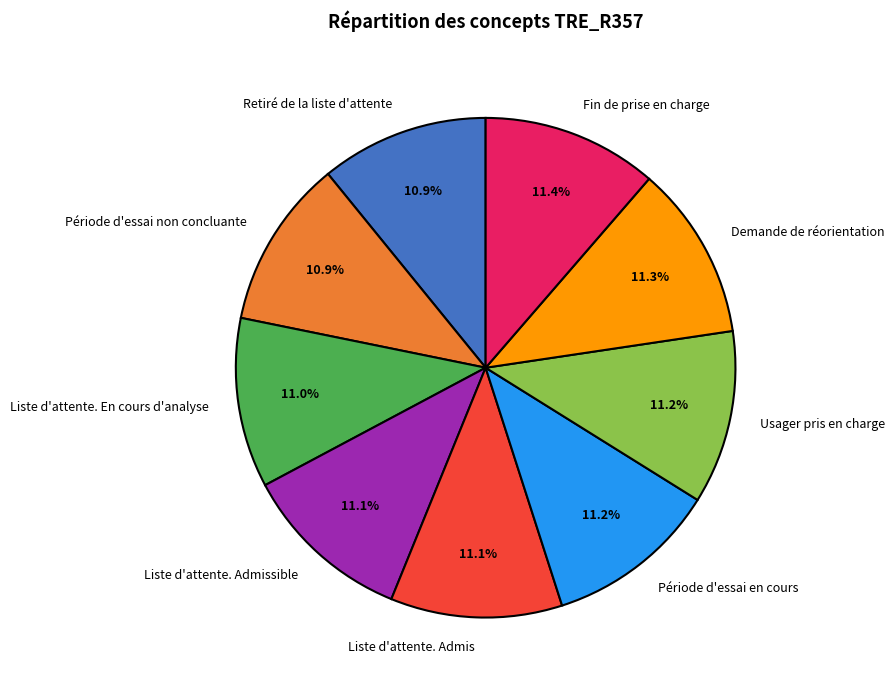

Is there any slice that represents more than half of the pie?

No